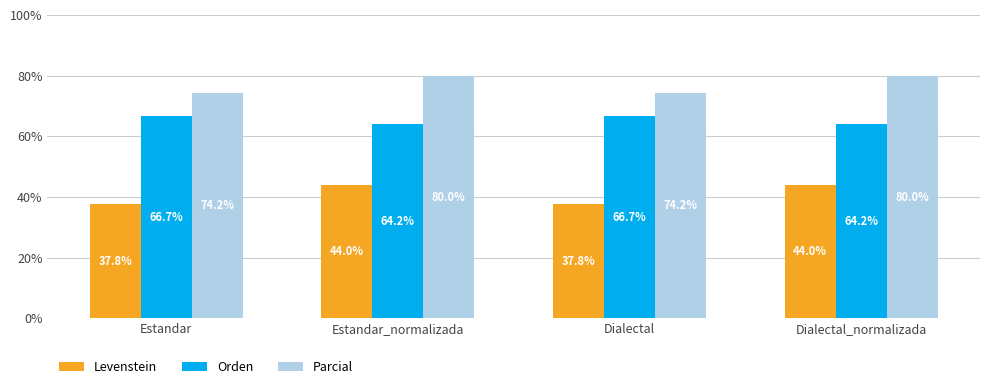

How many bars are there in each group?

3